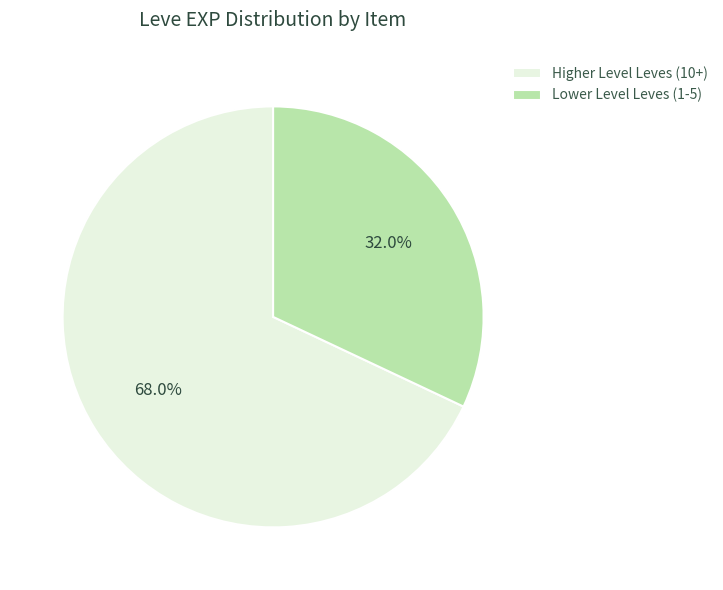

How many slices are in this pie chart?

2